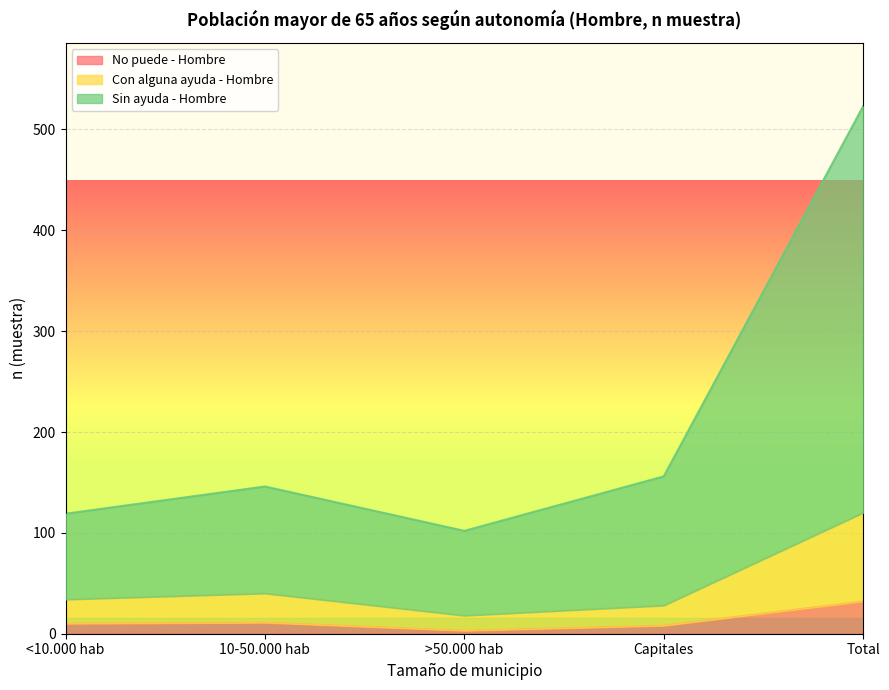

What is the maximum value shown in the chart?

523